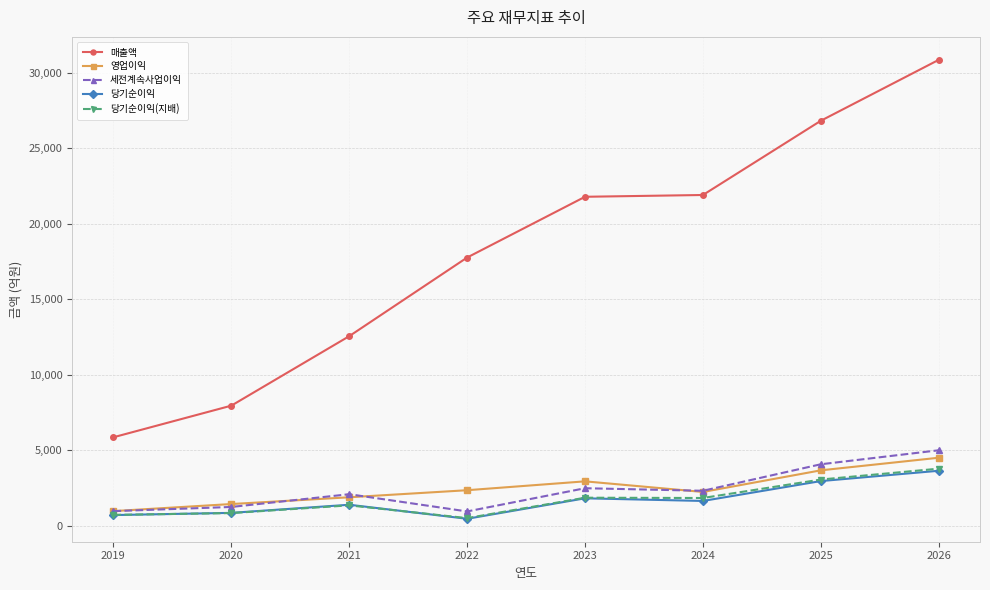

How many values in the 영업이익 series are below 2369?

4